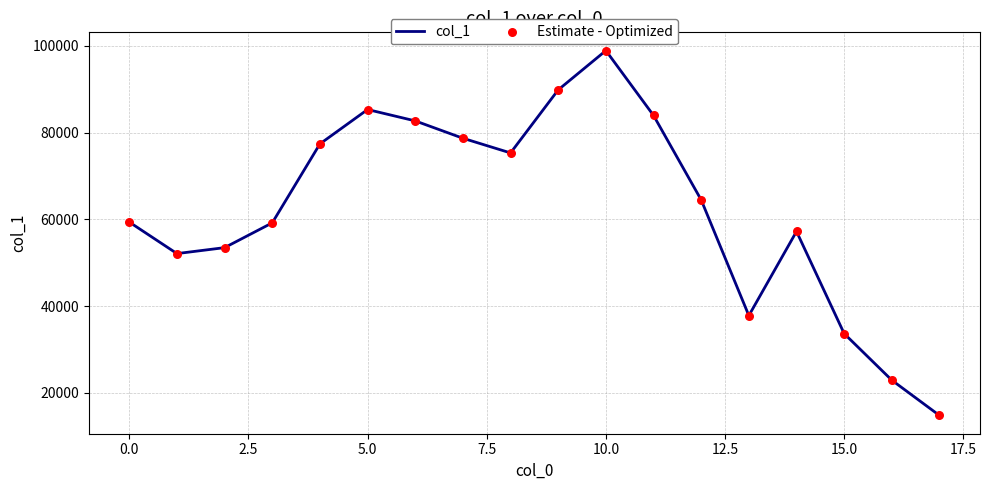

What is the smallest value displayed?

14760